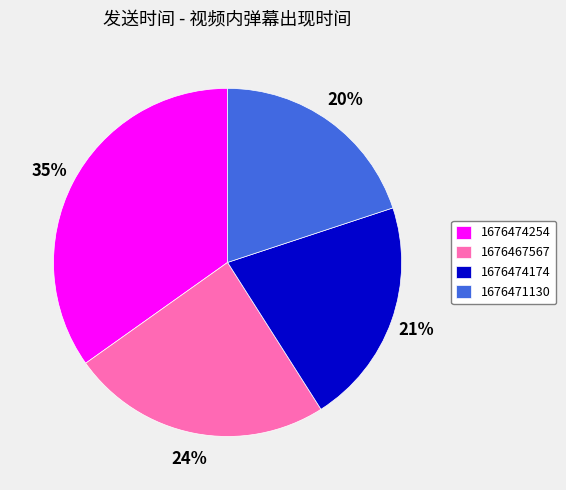

The 1676467567 slice represents 32% of the pie. True or false?

False